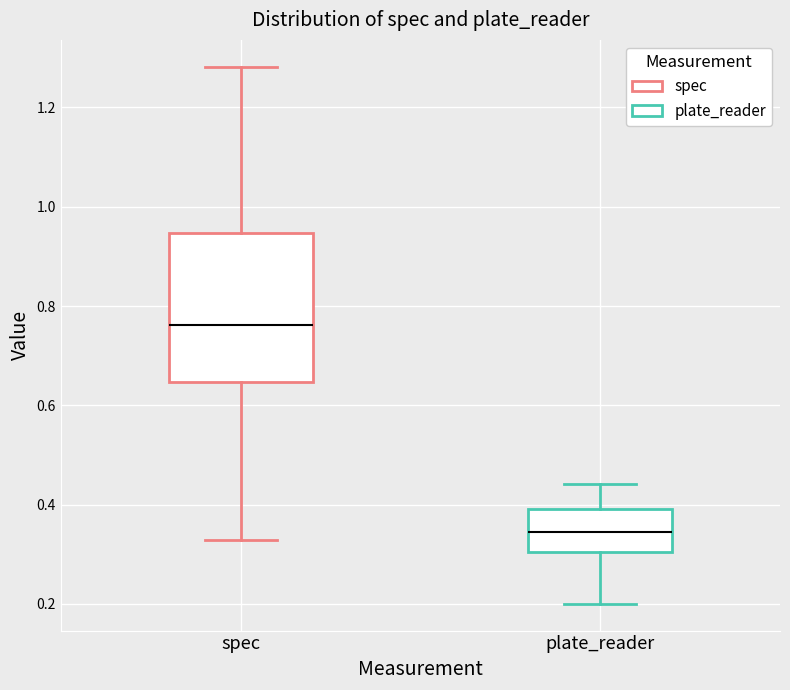

Where does the median line of the box for plate_reader sit on the y-axis? The values are not printed on the chart, so give them approximately, as read against the axis.

0.34